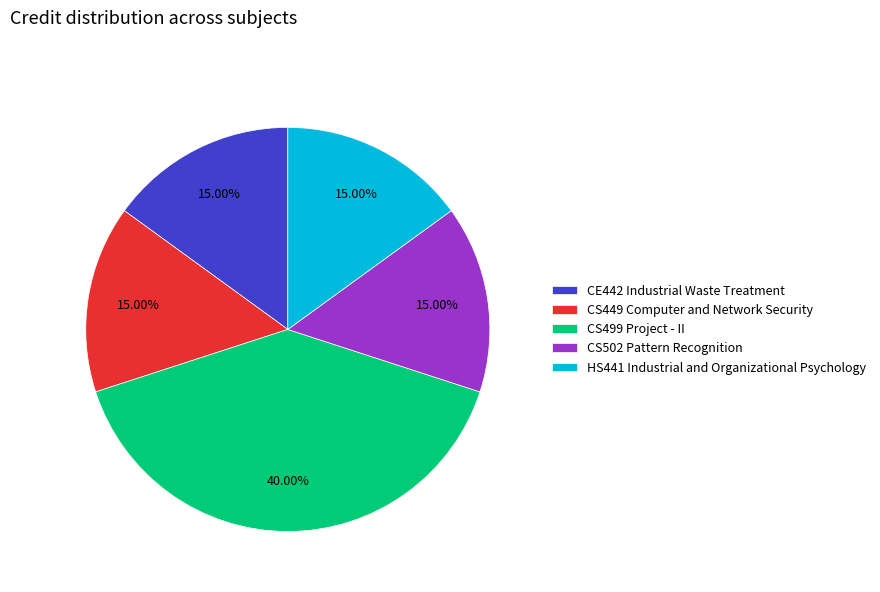

Which has a higher value, CE442 Industrial Waste Treatment or CS499 Project - II?

CS499 Project - II